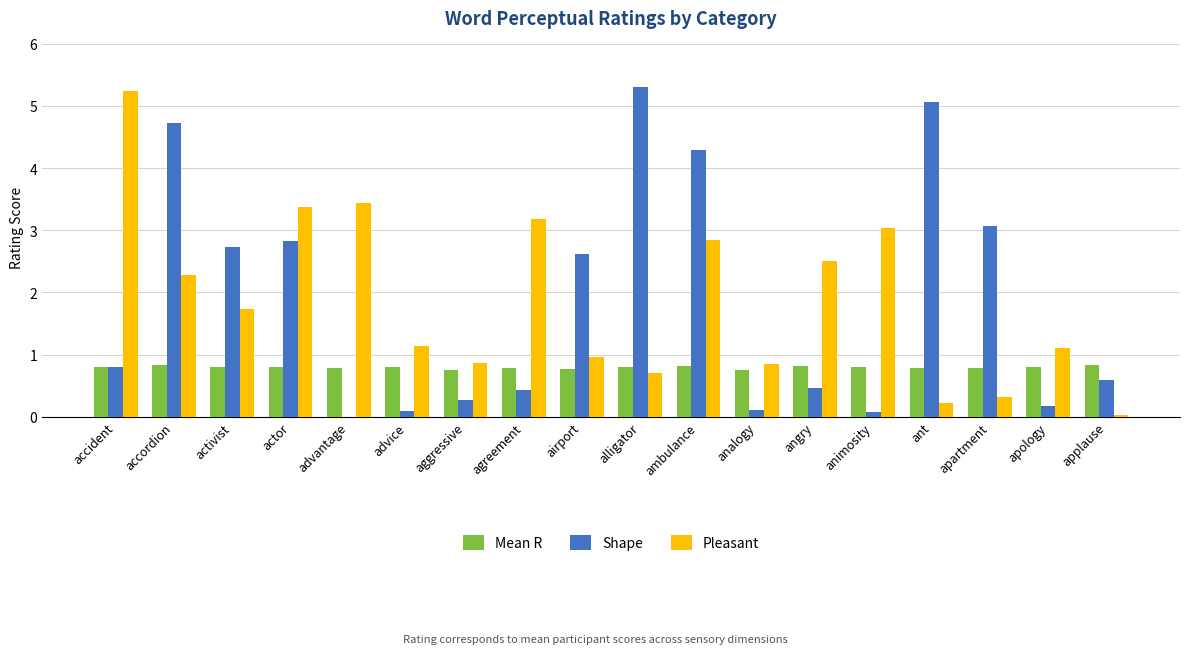

The Shape series shows 0.2 at angry. True or false?

False